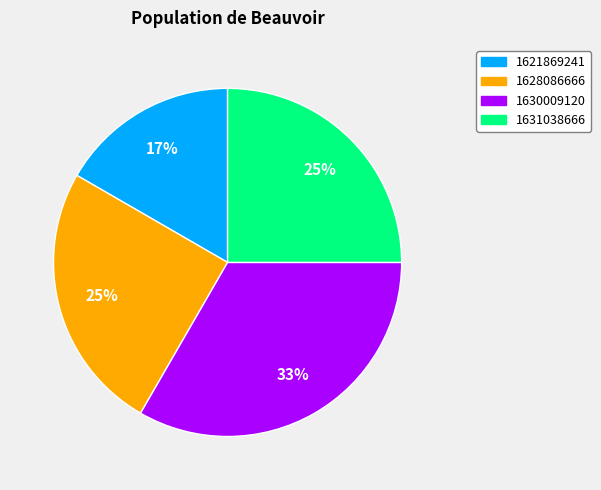

To the nearest percent, what is the average slice percentage?

25%